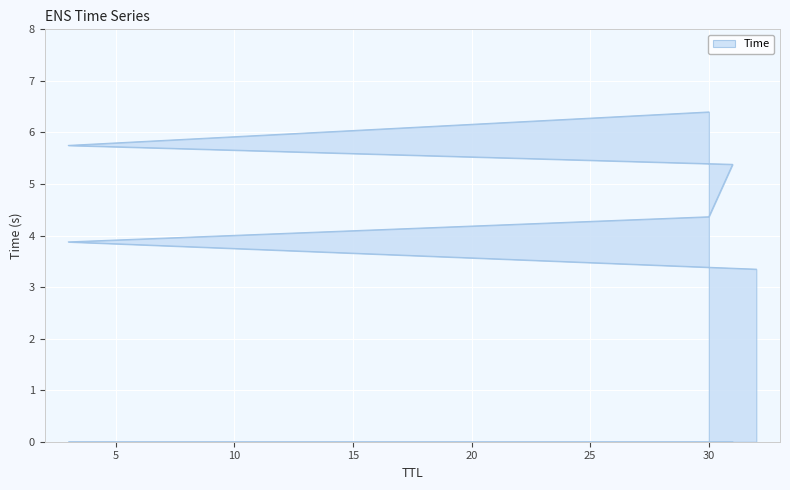

What is the difference between the maximum and minimum values?

3.1